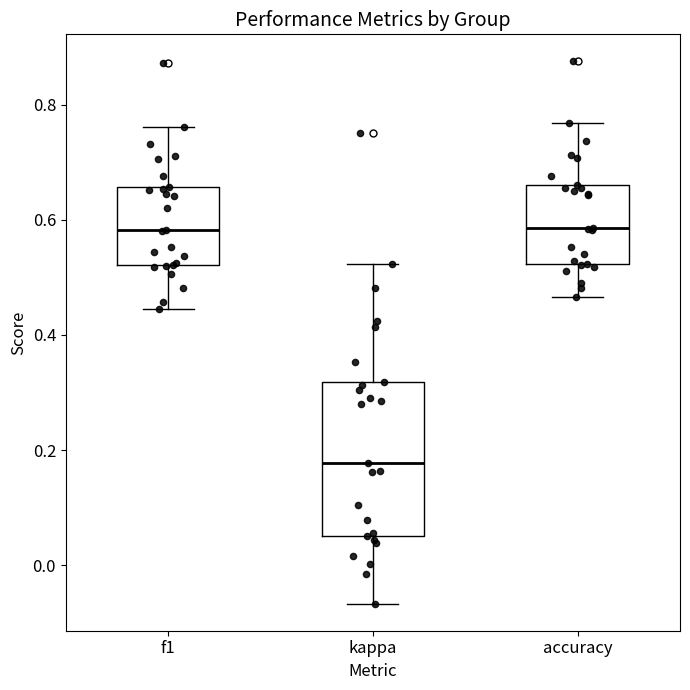

Reading left to right, transcribe this box plot: for each box, give where its median line is, the range the box spans, and where its two whiskers end, as read against the y-axis. The values are not printed on the chart, so give them approximately, as read against the axis.

f1: median 0.58, box 0.52 to 0.66, whiskers 0.44 to 0.76
kappa: median 0.18, box 0.06 to 0.32, whiskers -0.06 to 0.52
accuracy: median 0.58, box 0.52 to 0.66, whiskers 0.46 to 0.76